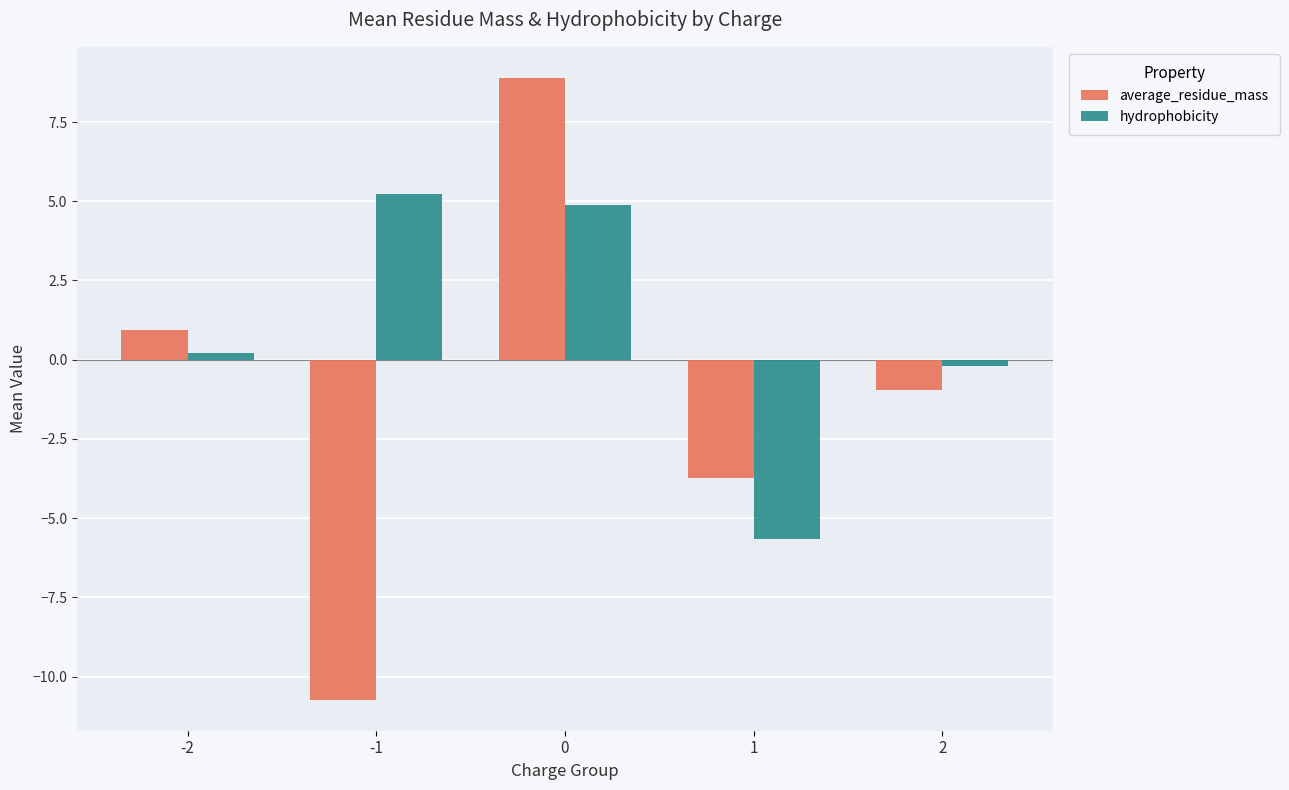

Is it true that average_residue_mass equals -0.9 at 2?

True